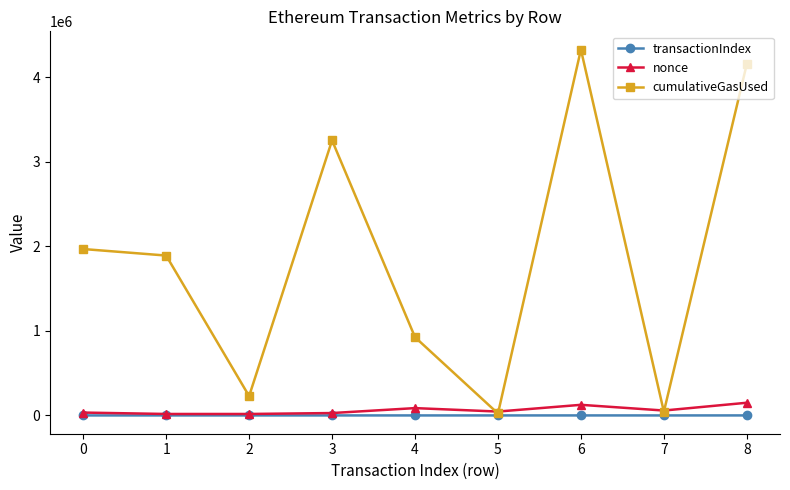

Which series has the largest total across all categories?

cumulativeGasUsed